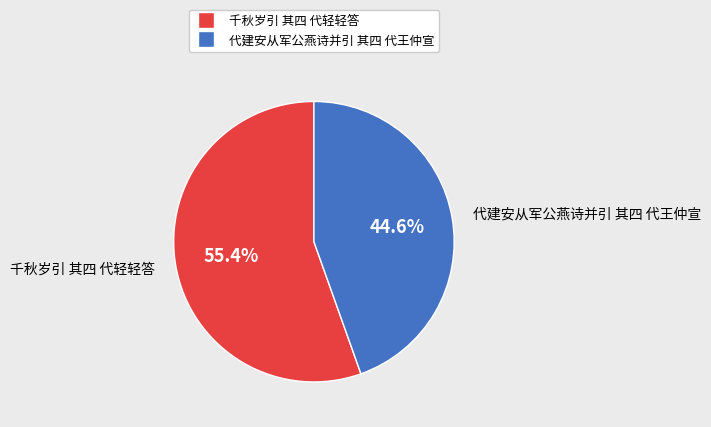

What is the largest slice in the pie chart?

千秋岁引 其四 代轻轻答